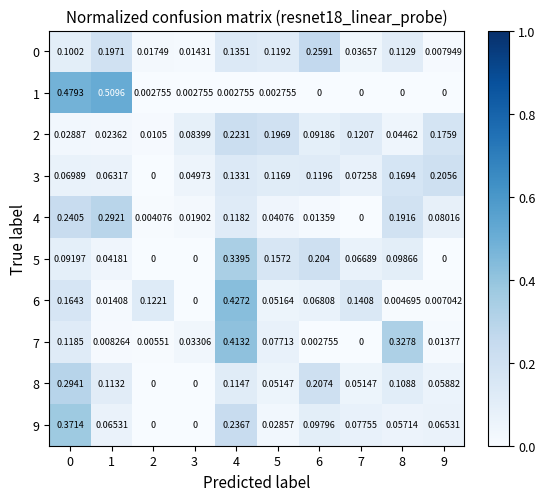

At which category is the sum across all series the highest?

4